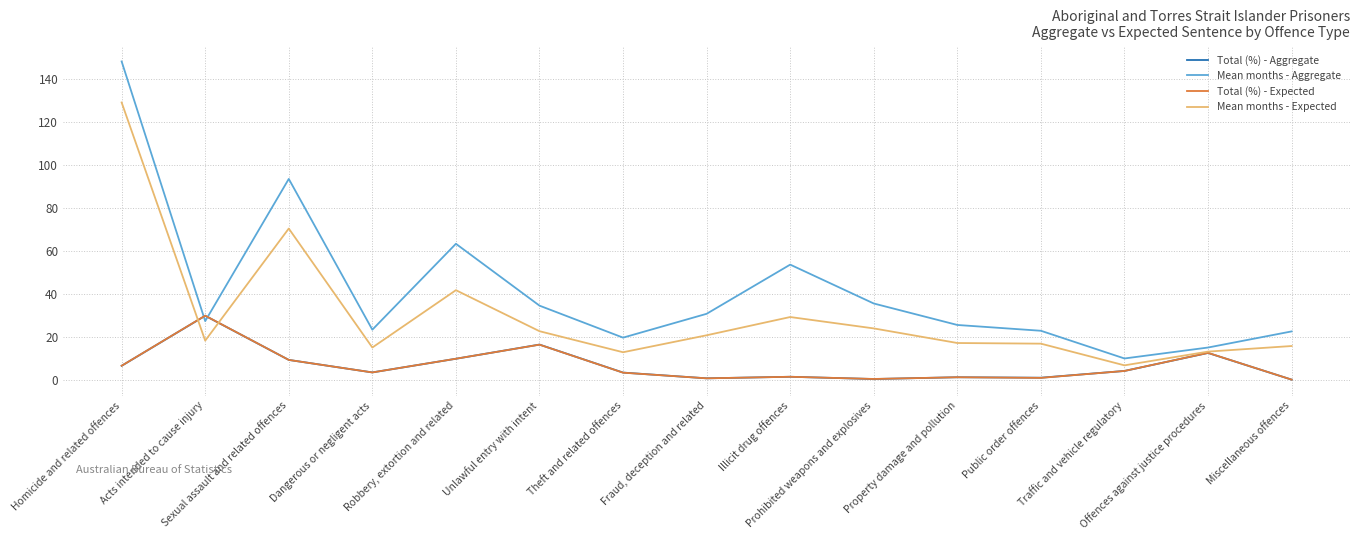

The Mean months - Aggregate series shows 85.3 at Homicide and related offences. True or false?

False